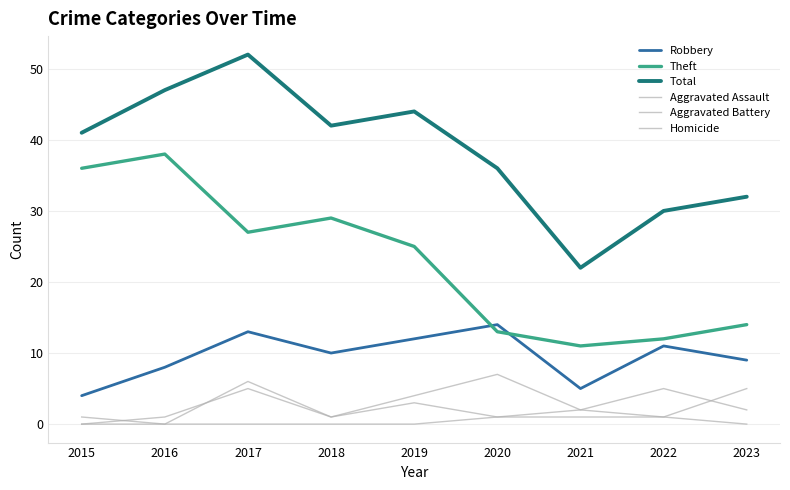

What is the difference between the maximum and minimum values in the Total series?

30